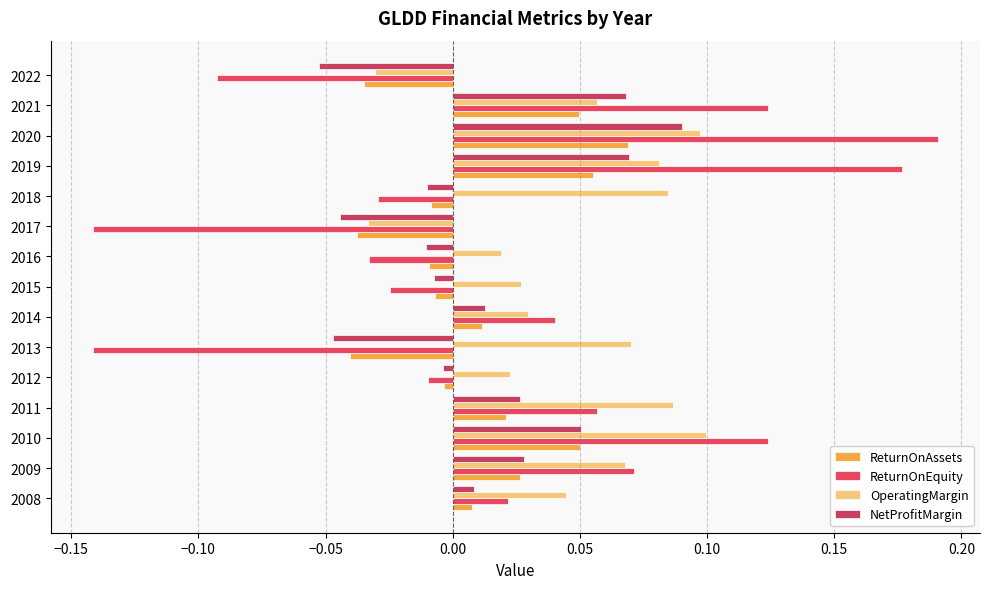

How many series are shown in this chart?

4